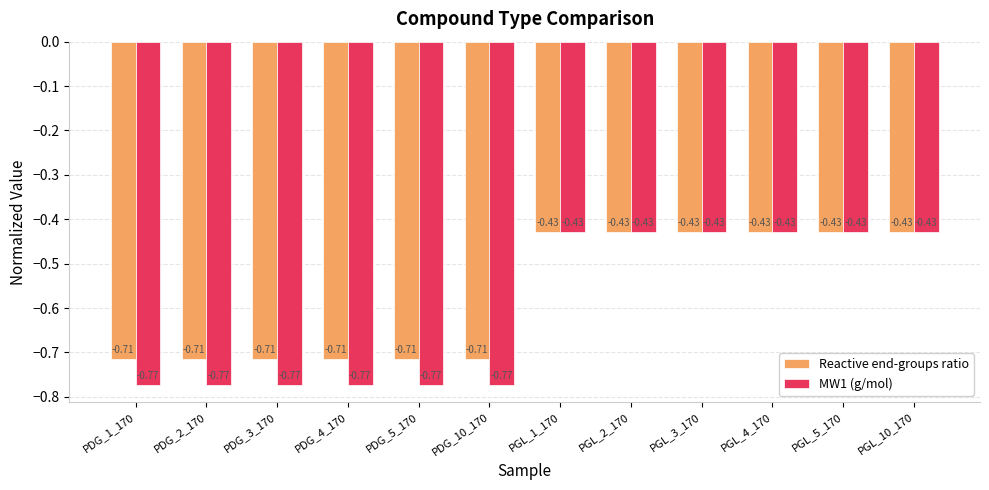

Is the value of MW1 (g/mol) at PDG_4_170 greater than the value of Reactive end-groups ratio at PGL_5_170?

No